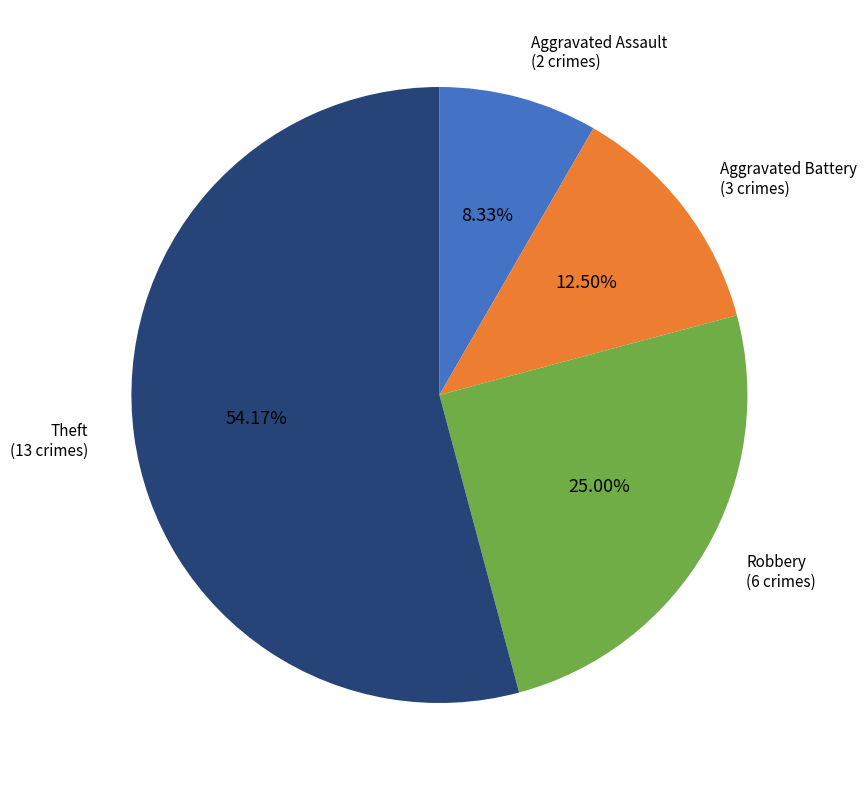

How many slices are in this pie chart?

4